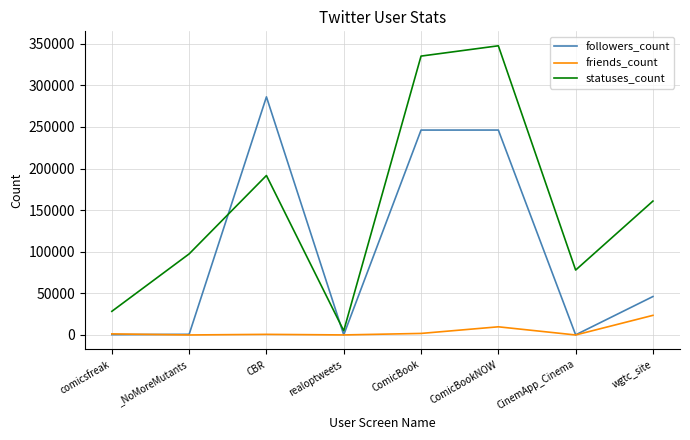

Is the value of friends_count at comicsfreak greater than the value of statuses_count at comicsfreak?

No